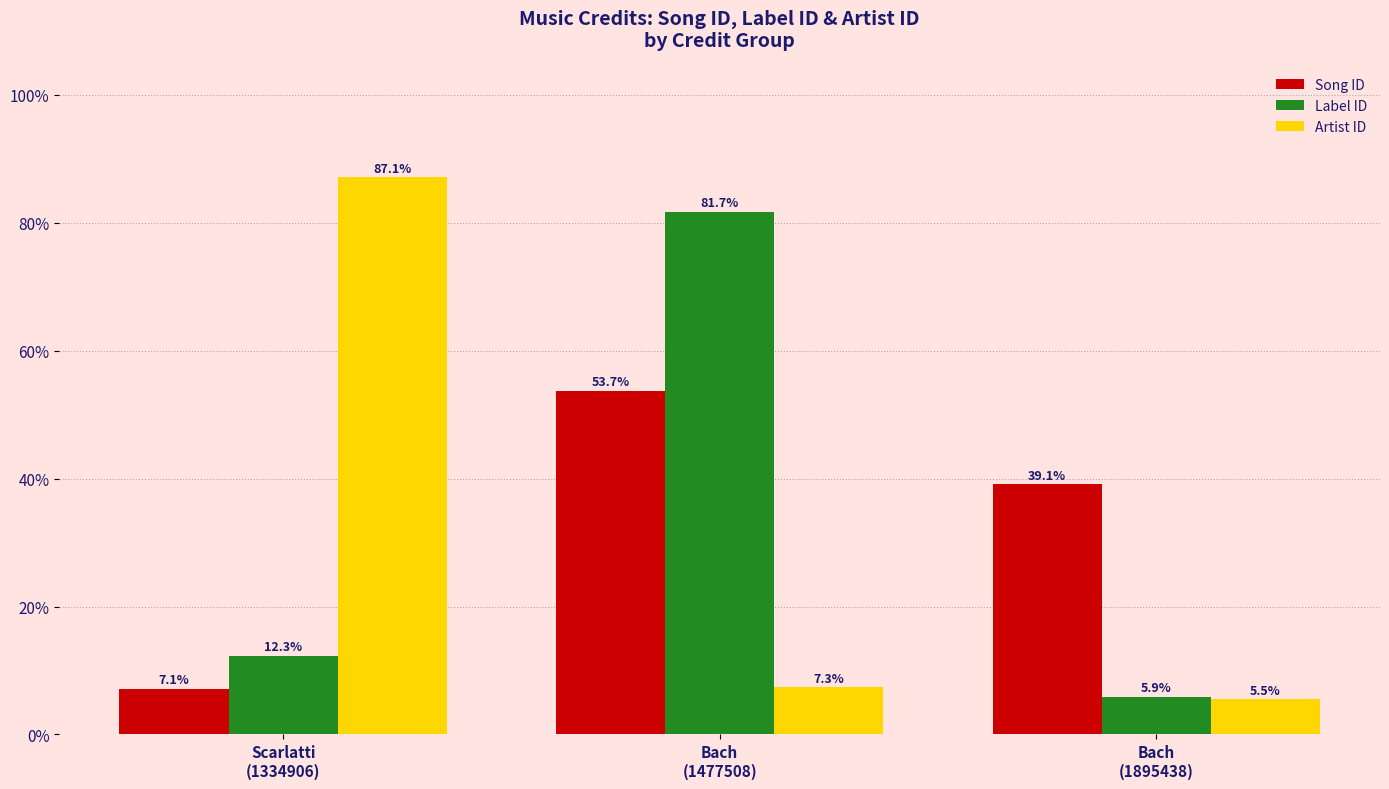

True or false: Artist ID has a value of 5.5 at Bach
(1895438).

True